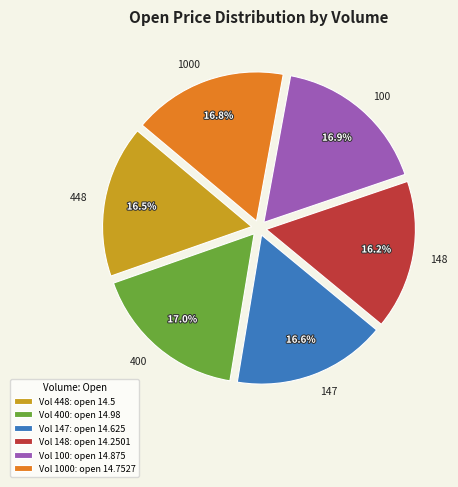

Is there a majority slice in this chart?

No